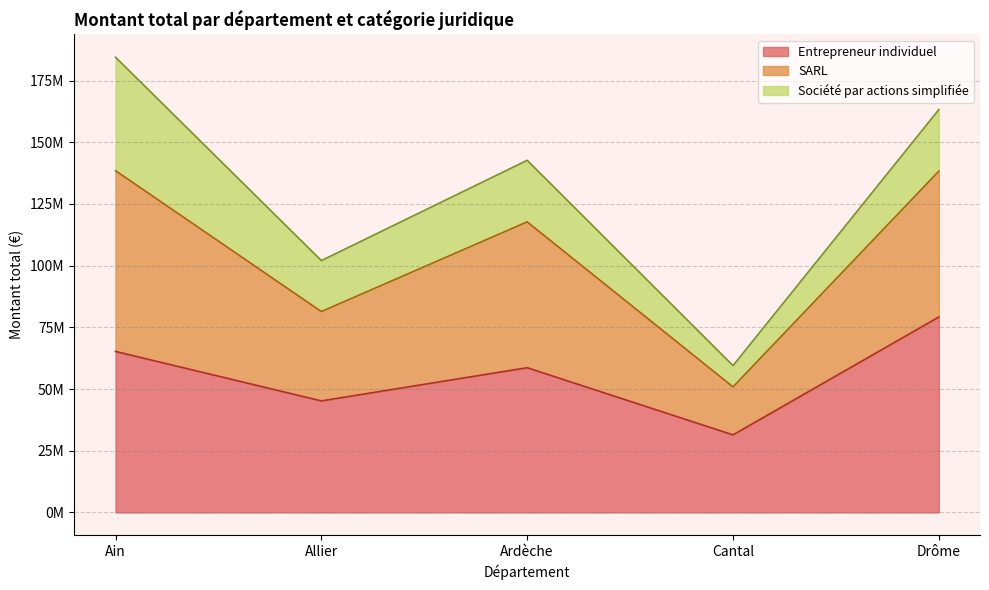

At which category does the chart reach its peak across all series?

Drôme